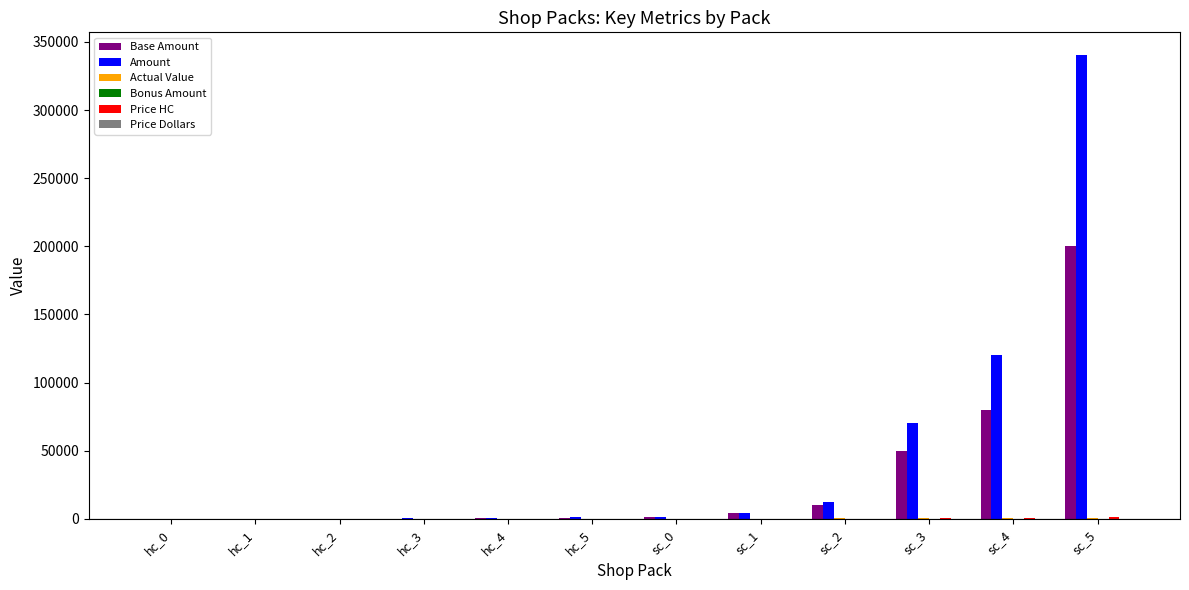

What is the spread (max minus min) of values at hc_2?

110.0